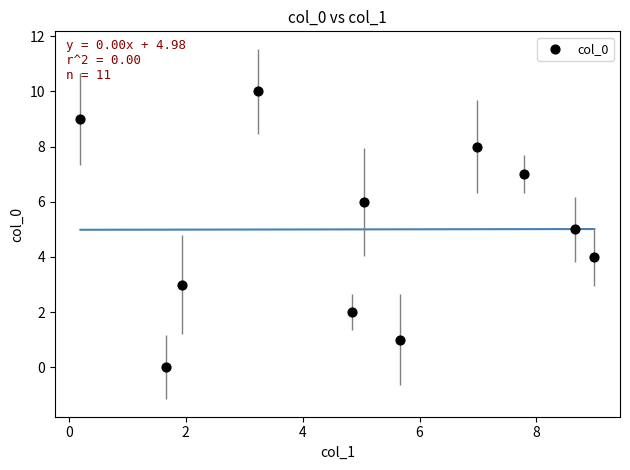

What is the average Y value?

5